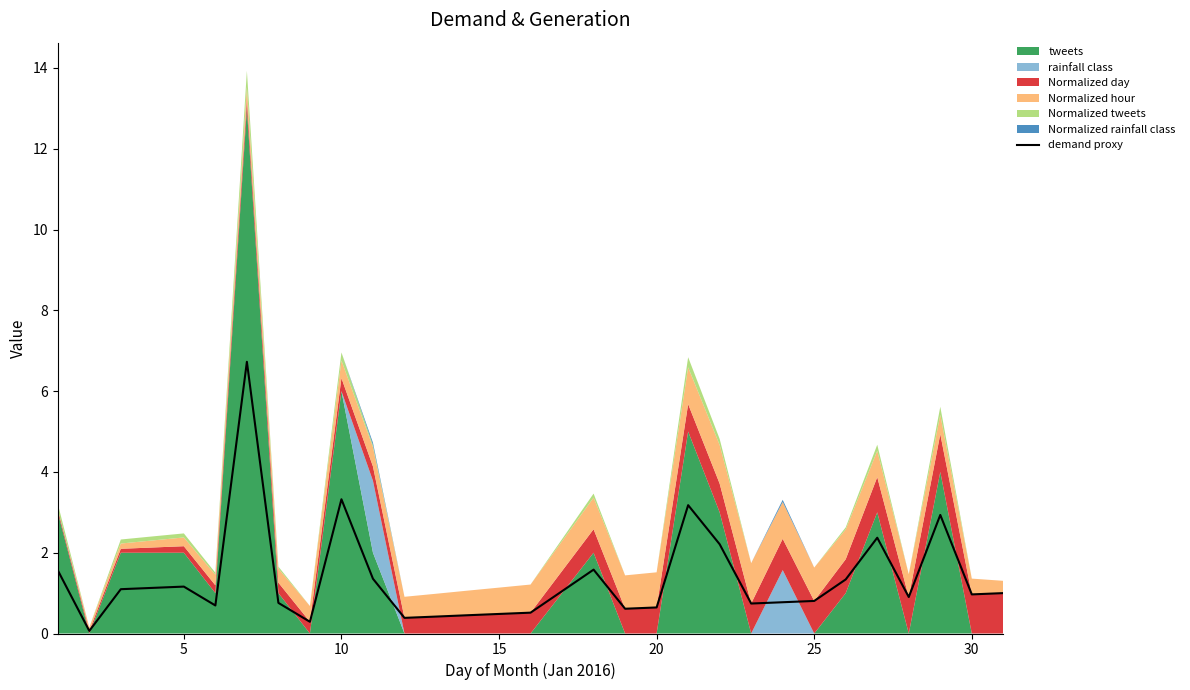

The value of demand proxy at 15 is 0.5. True or false?

True